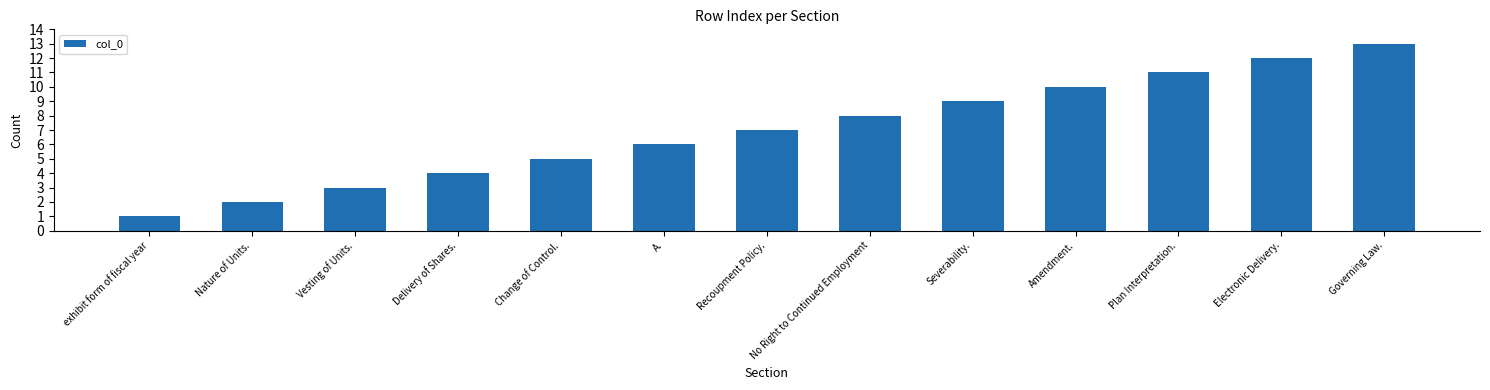

What is the label of the 4th bar from the right?

Amendment.